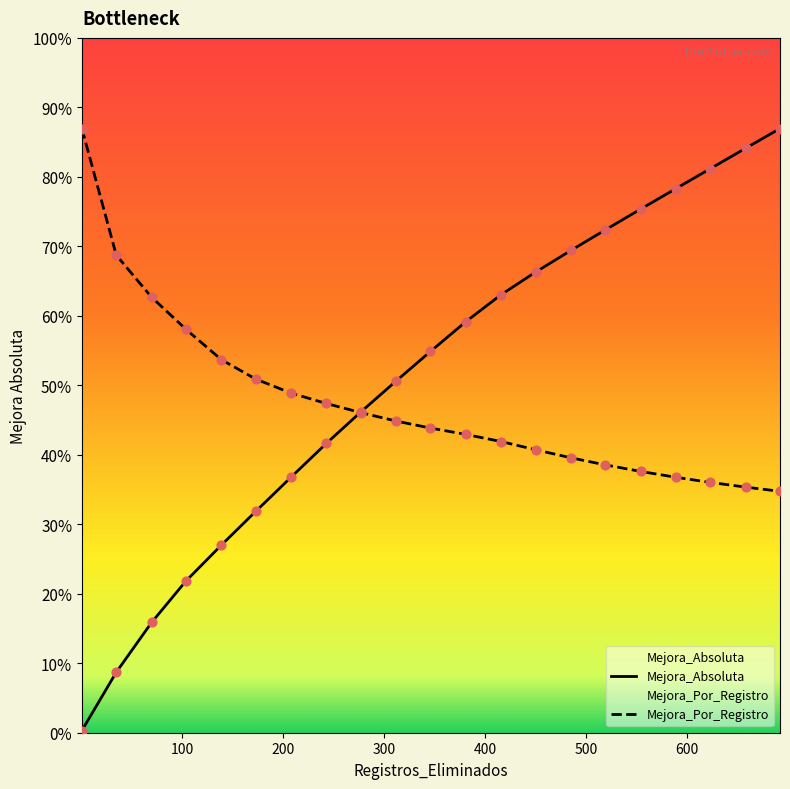

What is the total value across all series at 485?

2.0